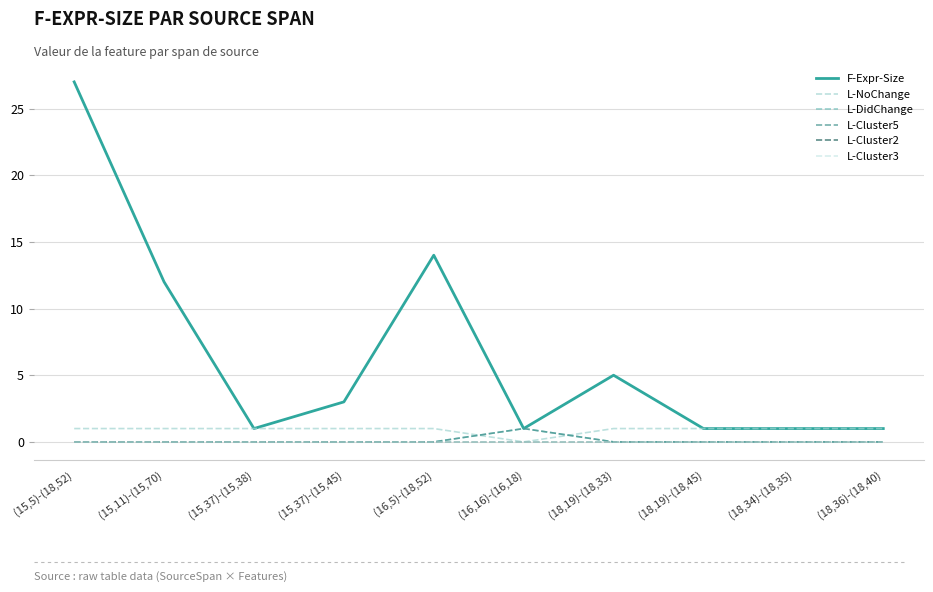

Is this an area chart (filled region under the line)?

No